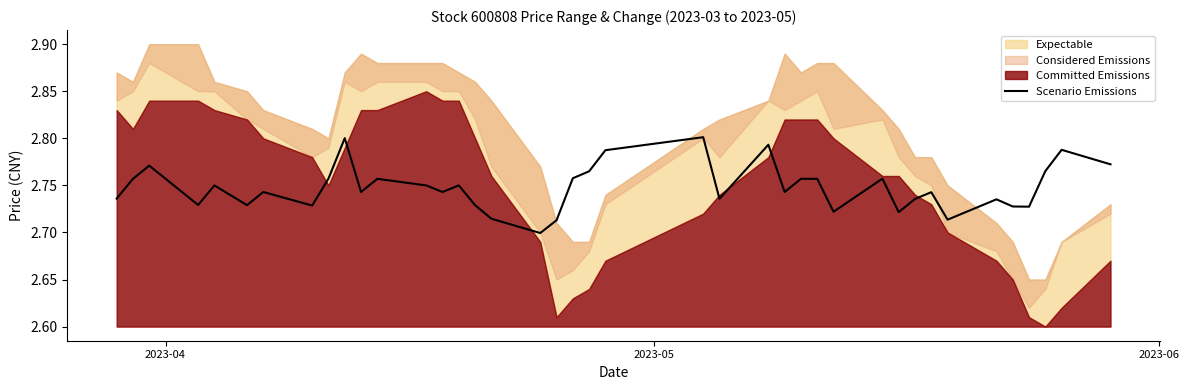

Reading left to right, list all the values displayed in this chart.

2.7	2.8	2.8	2.7	2.8	2.7	2.7	2.7	2.8	2.8	2.7	2.8	2.8	2.7	2.8	2.7	2.7	2.7	2.7	2.8	2.8	2.8	2.8	2.7	2.8	2.7	2.8	2.8	2.7	2.8	2.7	2.7	2.7	2.7	2.7	2.7	2.7	2.8	2.8	2.8